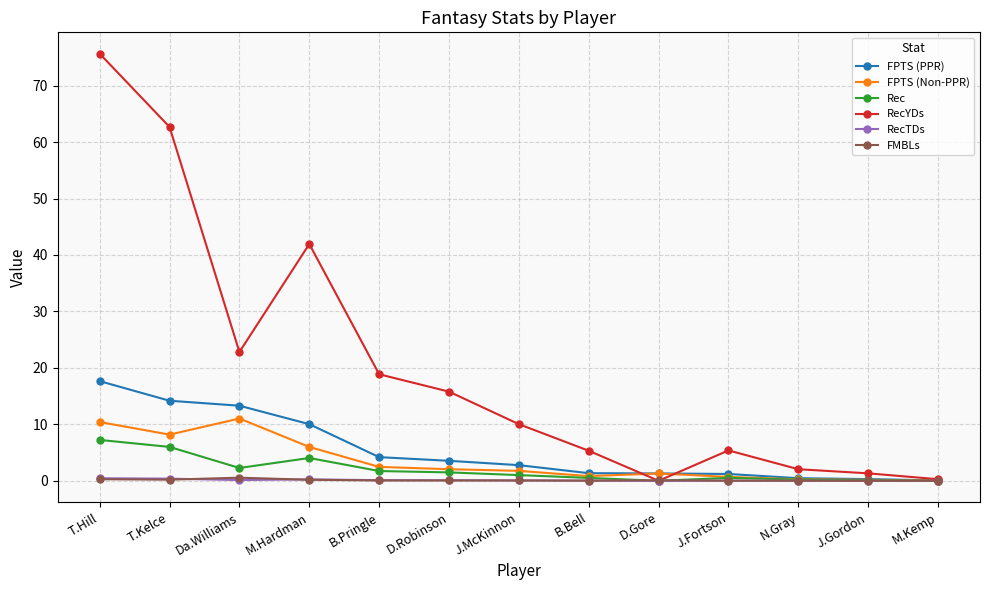

The FMBLs series shows 0.0 at J.Gordon. True or false?

True